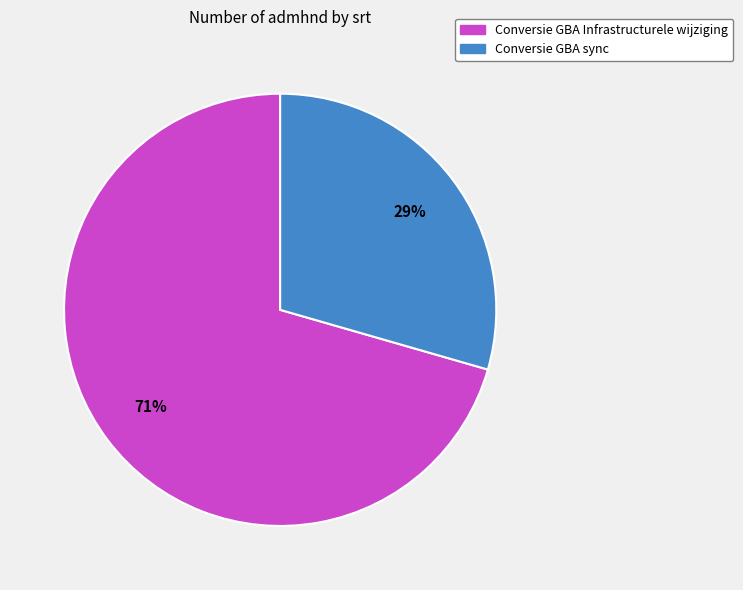

Count the number of slices in the pie.

2